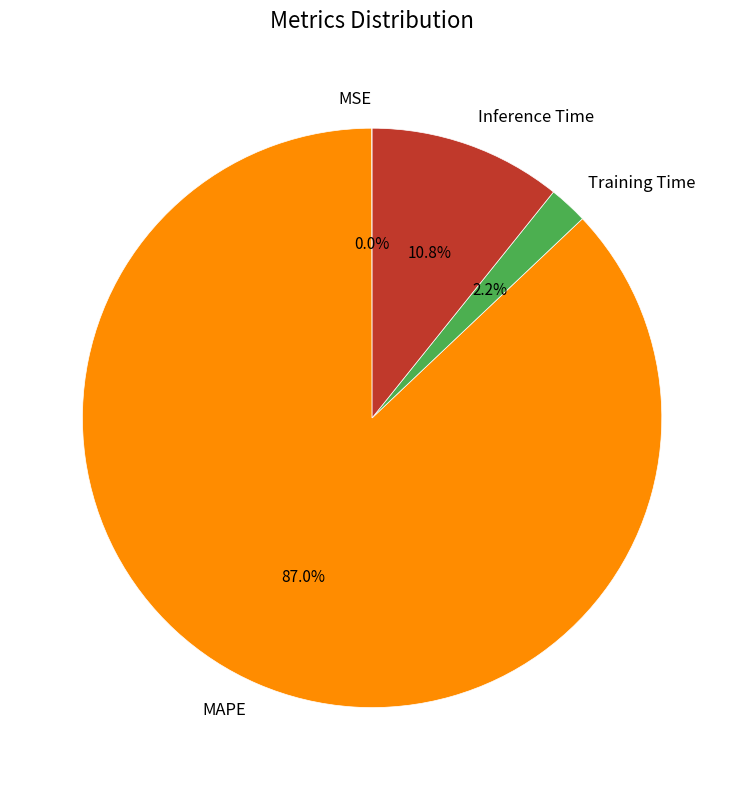

How much of the chart is everything except Inference Time?

89.2%